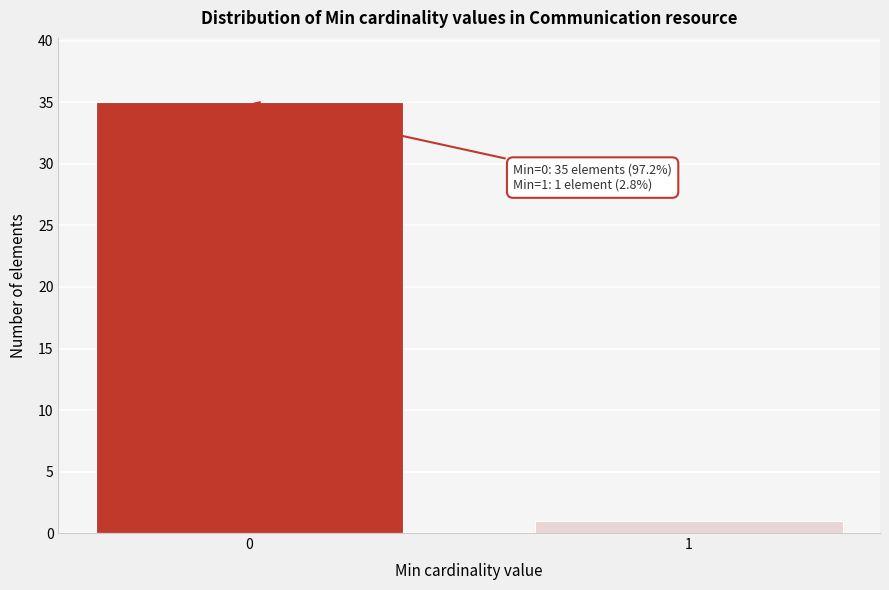

Reading left to right, transcribe all the data shown in this chart.

35	1